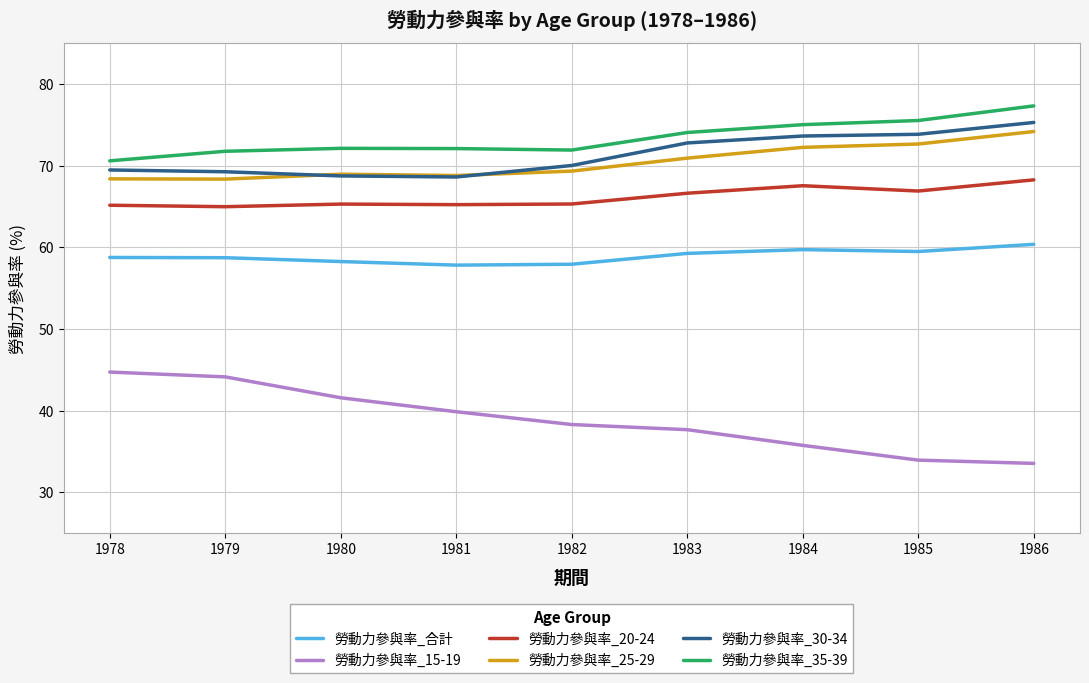

What is the average value of the 勞動力參與率_20-24 series?

66.1